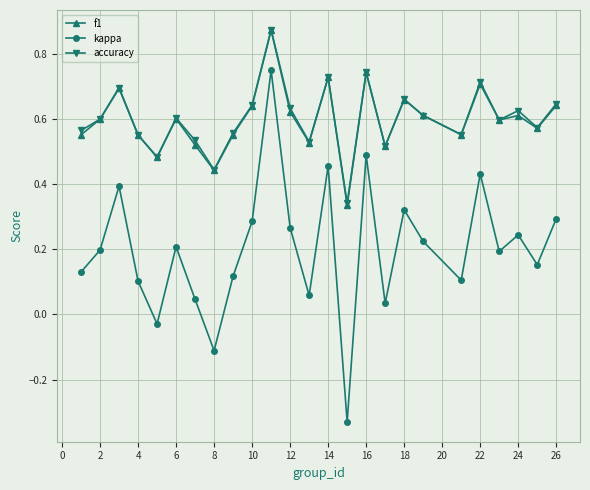

True or false: f1 and kappa cross at least once.

False